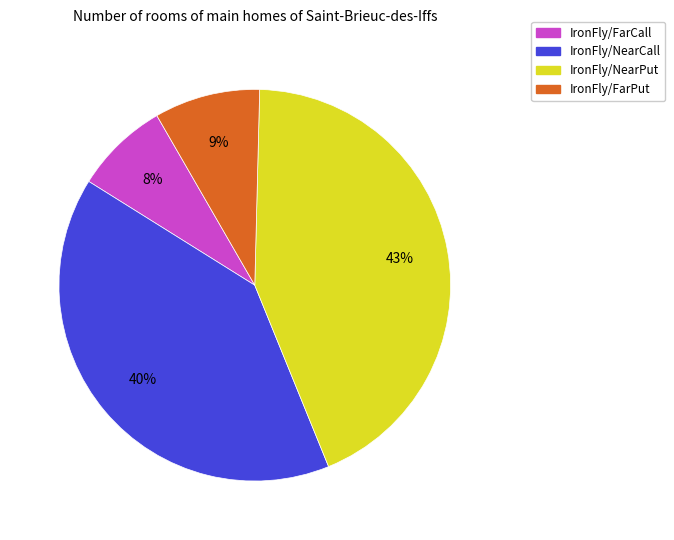

To the nearest percent, what percentage of the pie is IronFly/FarCall?

8%